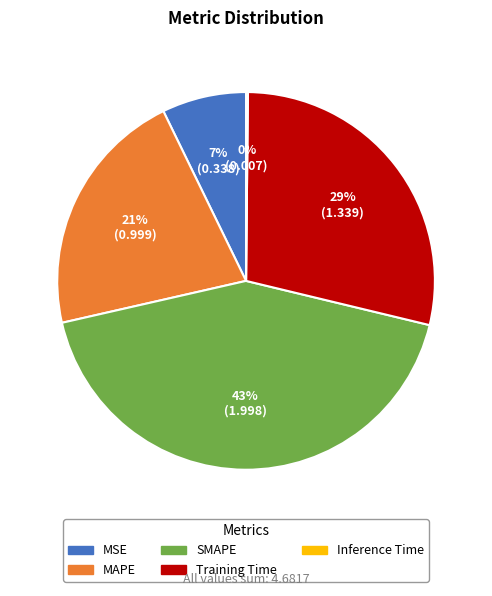

To the nearest percent, what is the average slice percentage?

20%